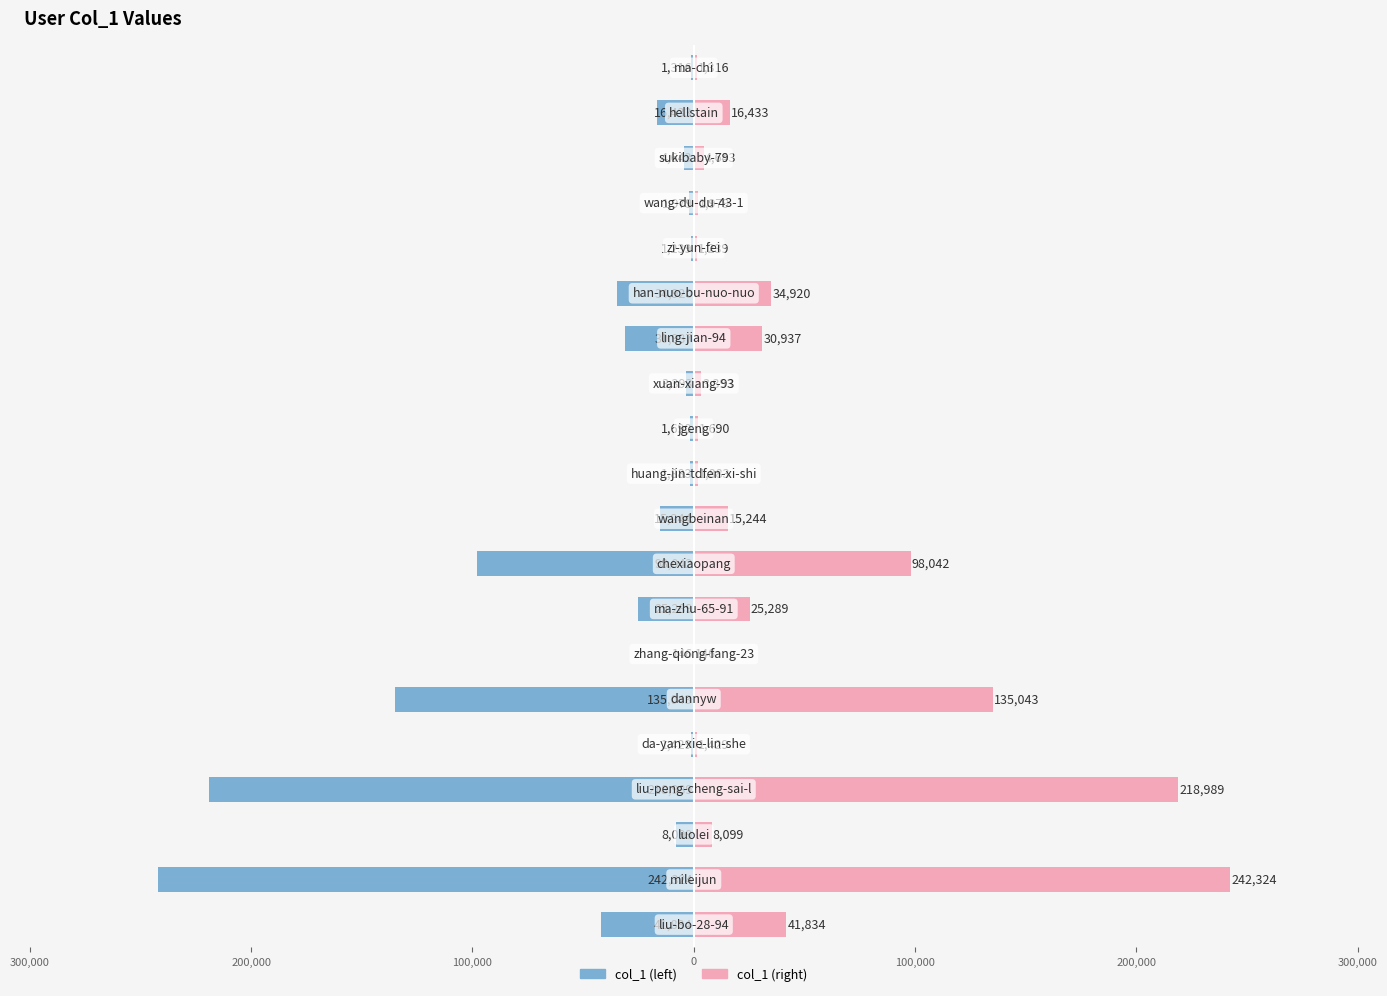

Reading left to right, extract all data points from this chart.

col_1 (left): -41834	-242324	-8099	-218989	-1429	-135043	-146	-25289	-98042	-15244	-1883	-1690	-3393	-30937	-34920	-1239	-1979	-4643	-16433	-1316
col_1 (right): 41834	242324	8099	218989	1429	135043	146	25289	98042	15244	1883	1690	3393	30937	34920	1239	1979	4643	16433	1316